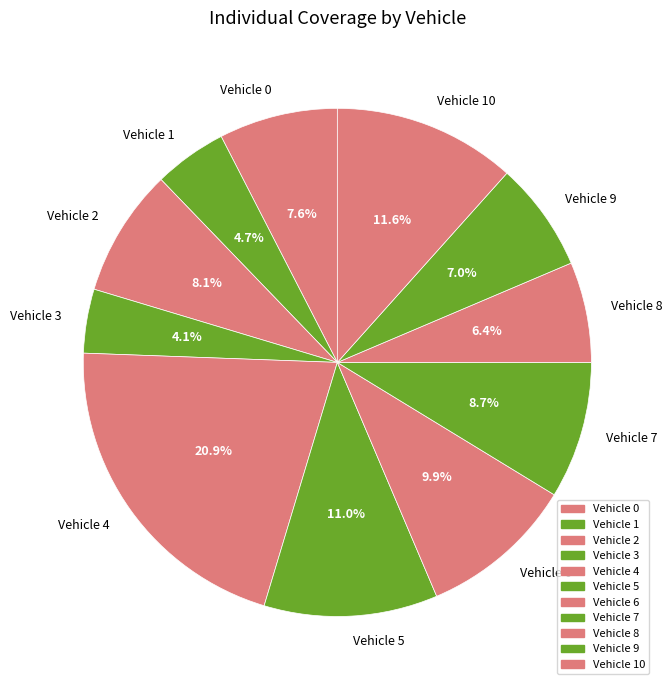

What is the smallest slice in the pie chart?

Vehicle 3